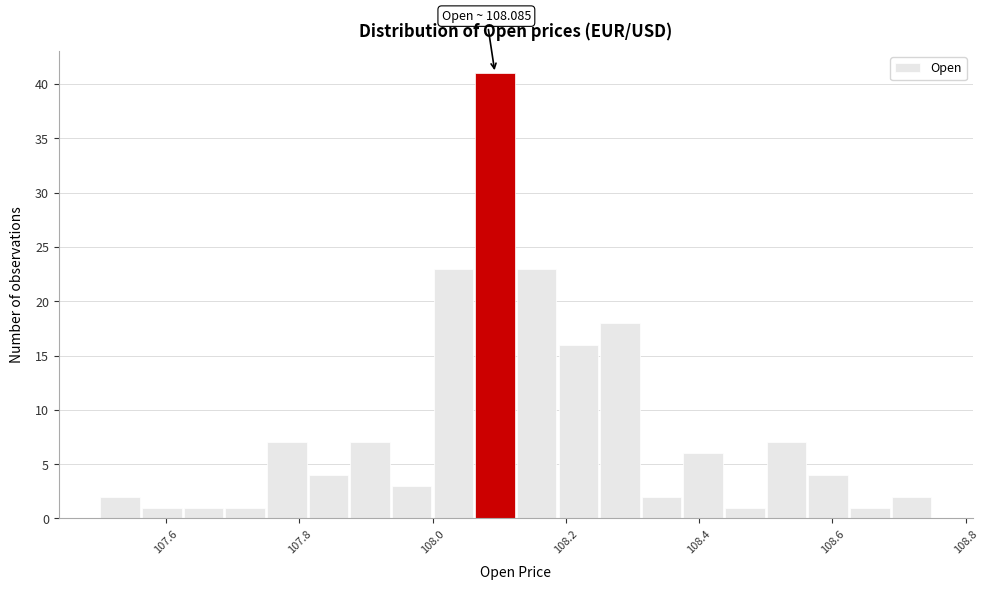

Around what value on the x-axis is the tallest bar? Give the approximate position of its centre, as read against the axis.

108.10